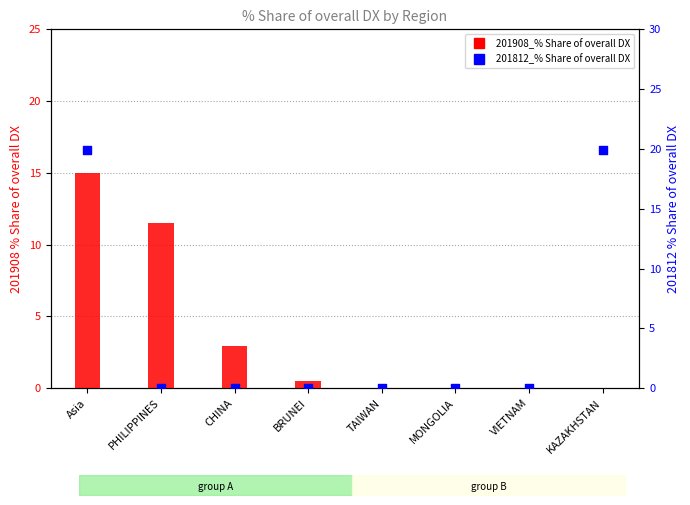

Which series contains the lowest Y value?

201908_% Share of overall DX